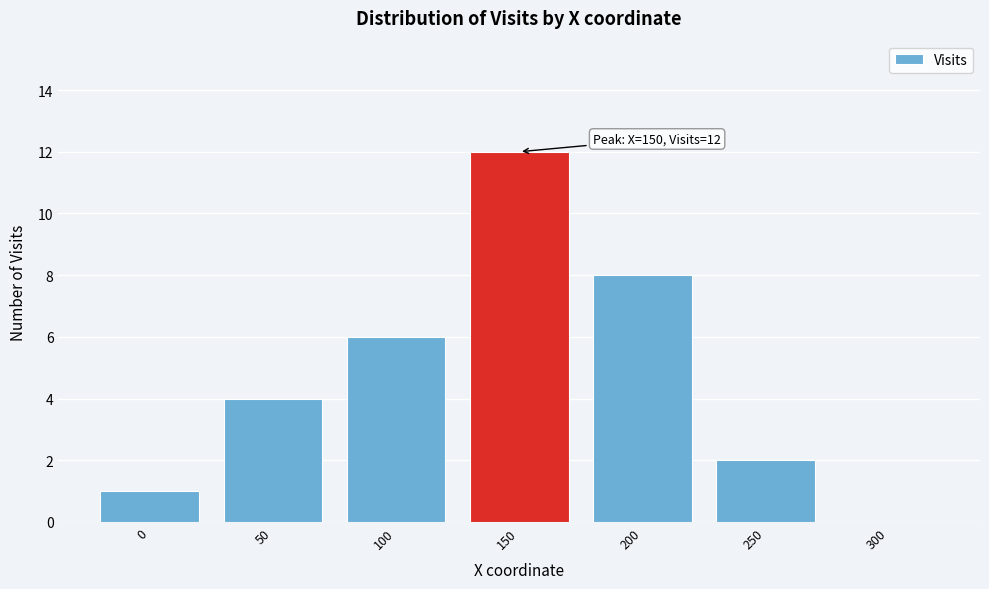

Reading right to left, what are all the values shown in this chart?

300=0	250=2	200=8	150=12	100=6	50=4	0=1